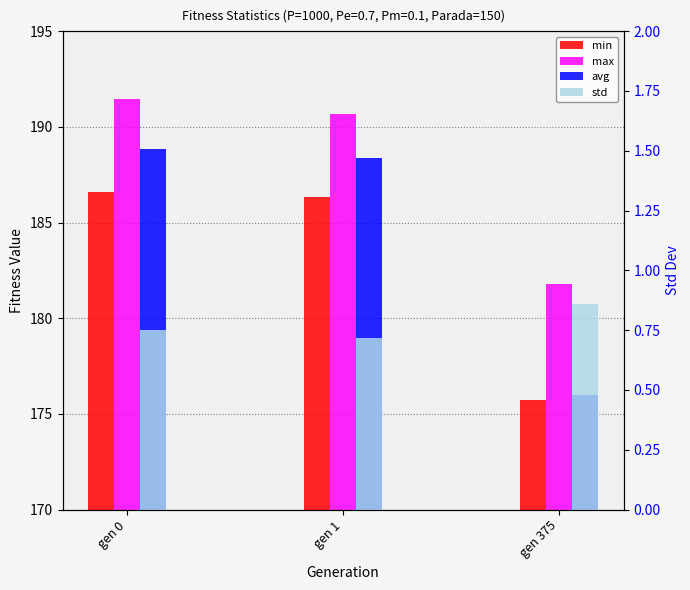

What is the approximate value of std at gen 1?

0.7